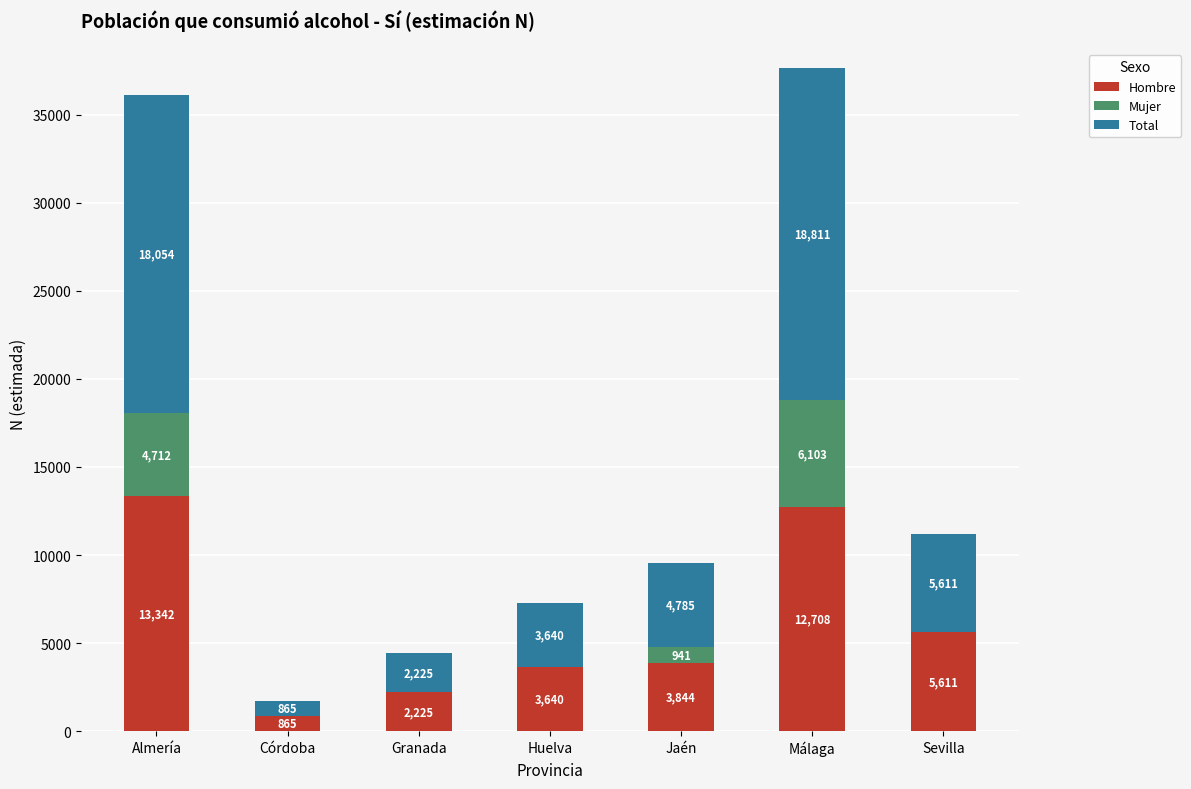

At which category is the sum across all series the highest?

Málaga